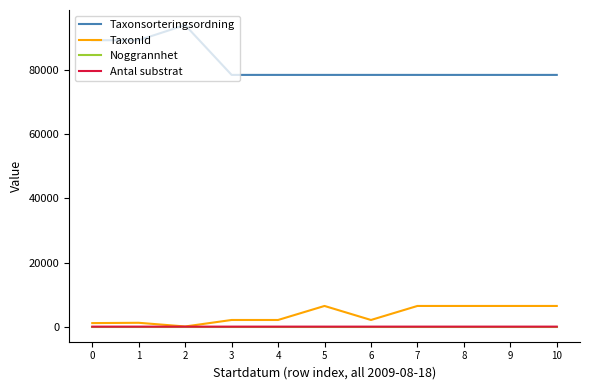

True or false: Taxonsorteringsordning and Antal substrat cross at least once.

False